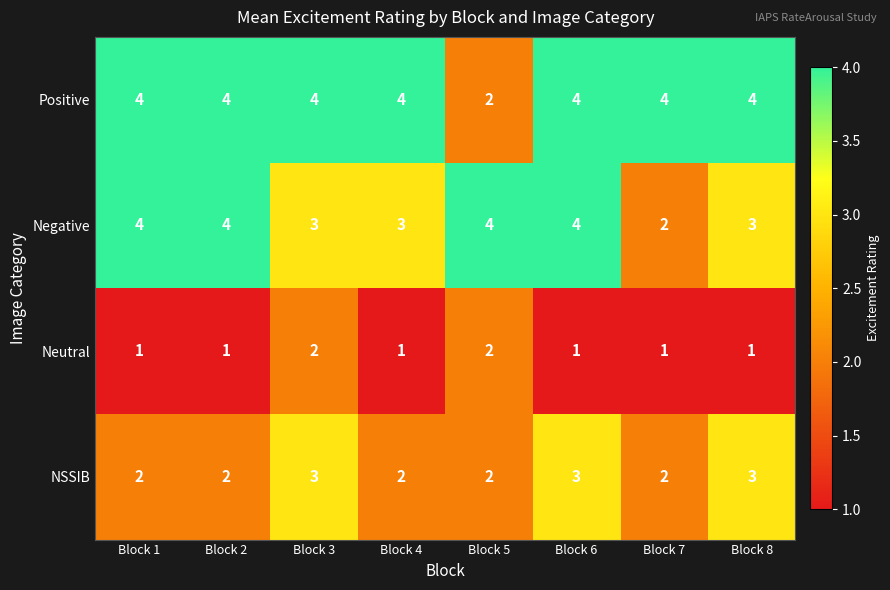

What is the spread (max minus min) of values at Block 2?

3